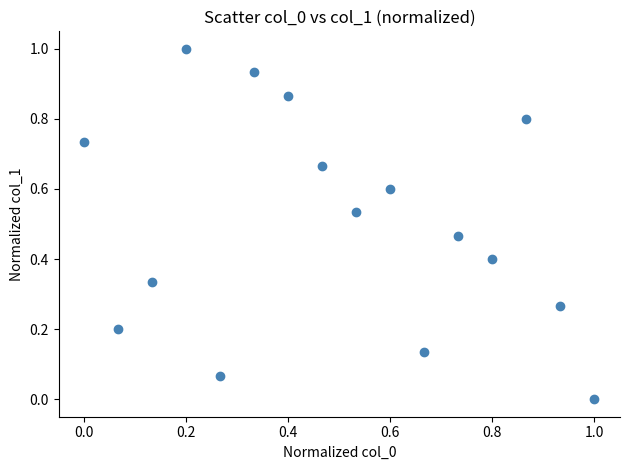

What is the range of Y values (max minus min)?

1.0